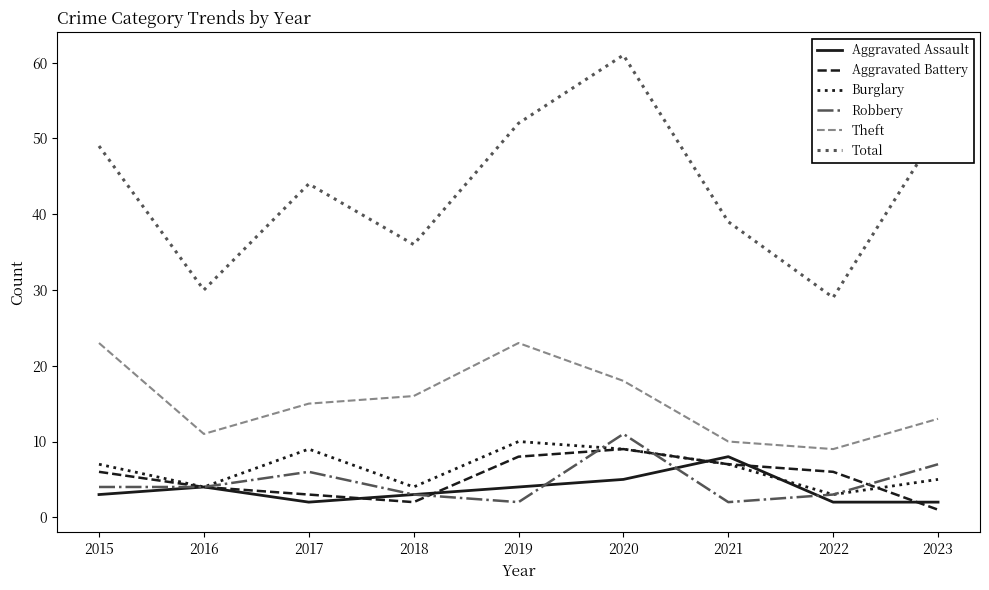

True or false: Aggravated Battery and Theft intersect in this chart.

False